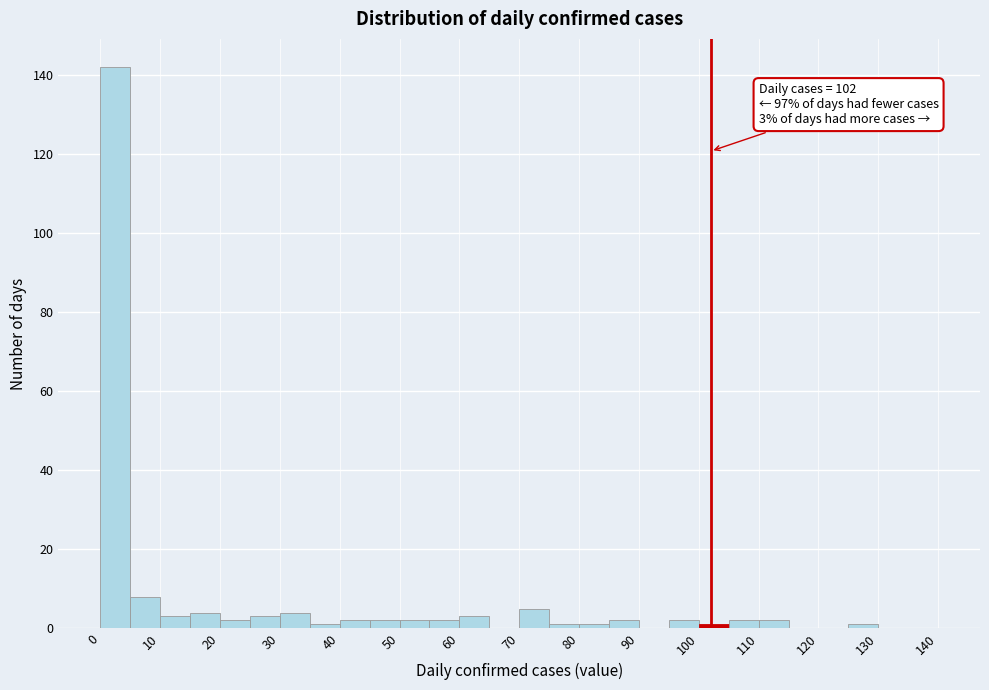

Which range on the x-axis has the tallest bar?

0 to 5